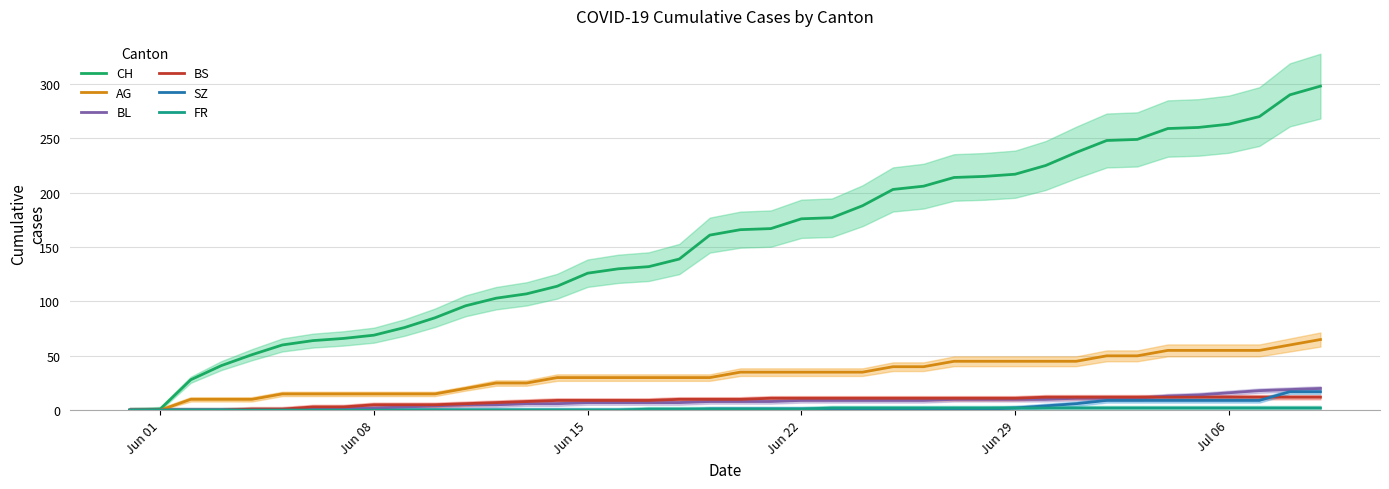

True or false: BL has more than 0 points higher than both neighbors.

False